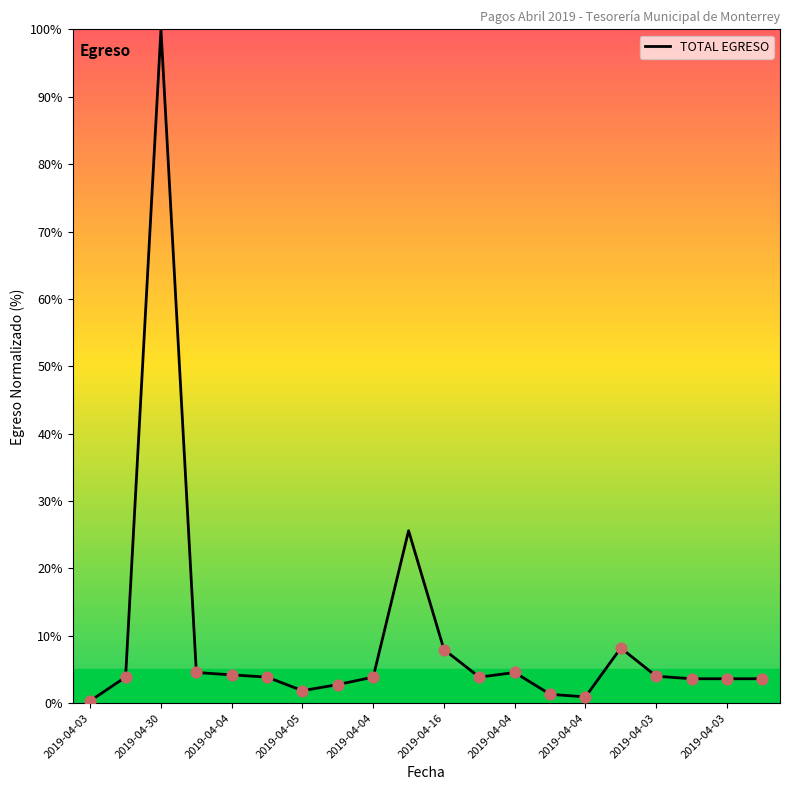

What is the maximum value shown in the chart?

100.0